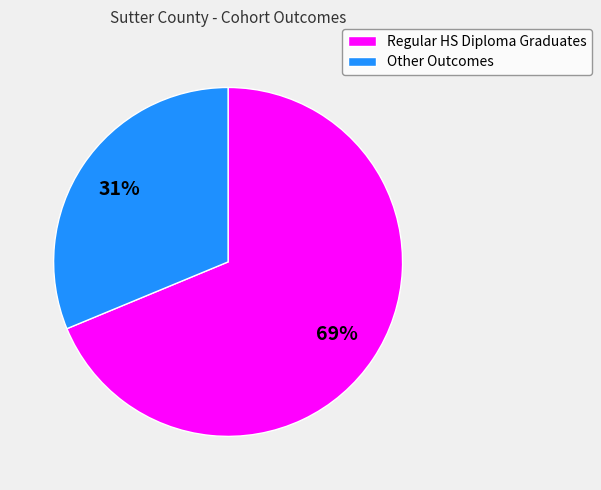

Does any single category account for the majority?

Yes